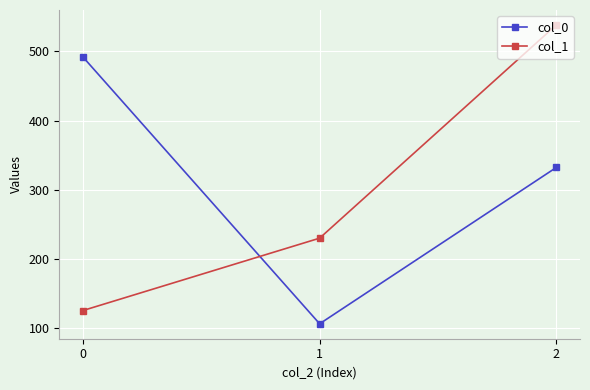

True or false: col_1 has a value of 78.5 at 0.

False